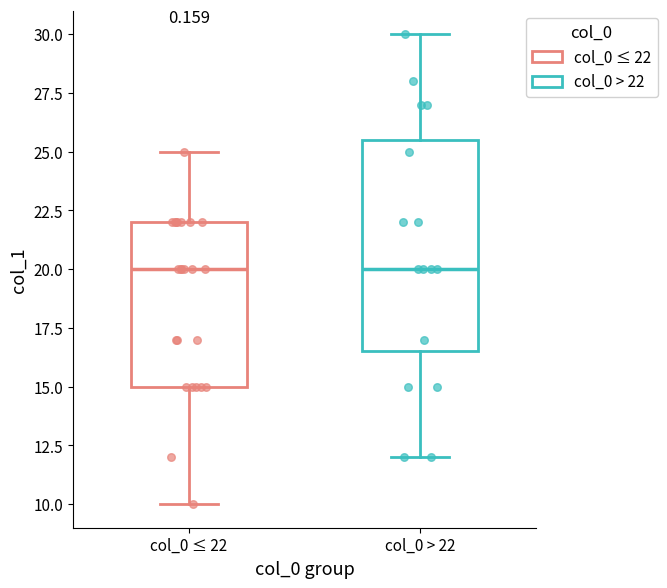

Comparing the boxes themselves (not the whiskers), which one is the tallest?

col_0 > 22